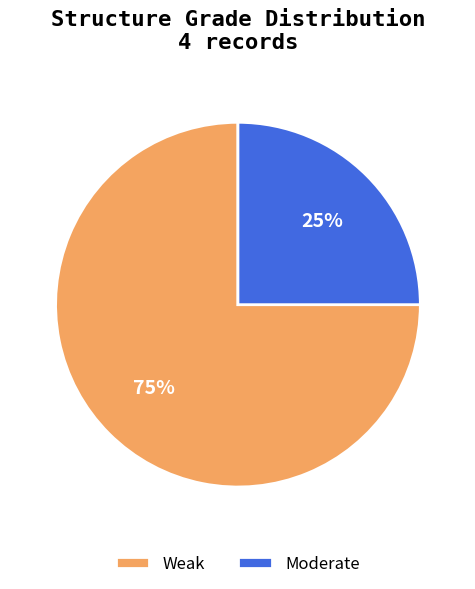

What is the largest slice in the pie chart?

Weak